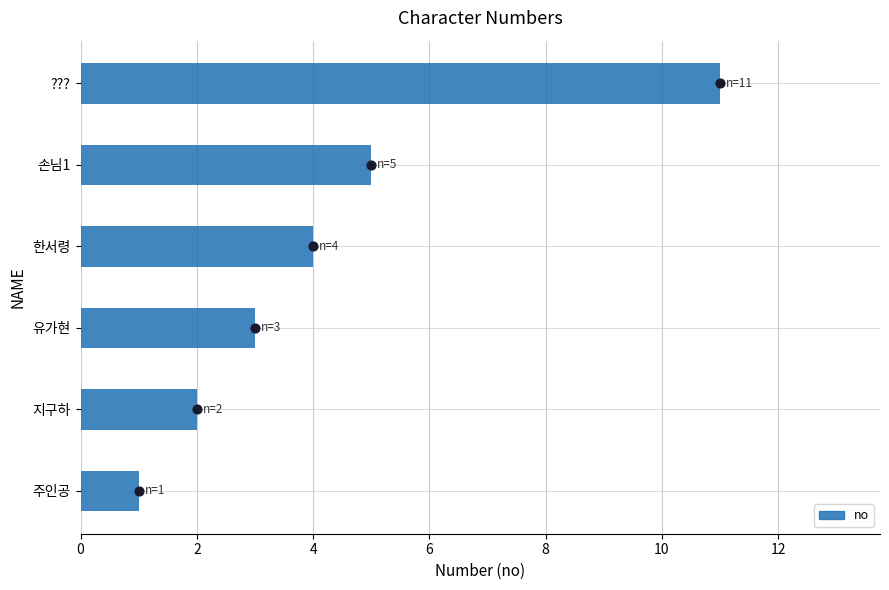

What is the change in value from 손님1 to ????

+6